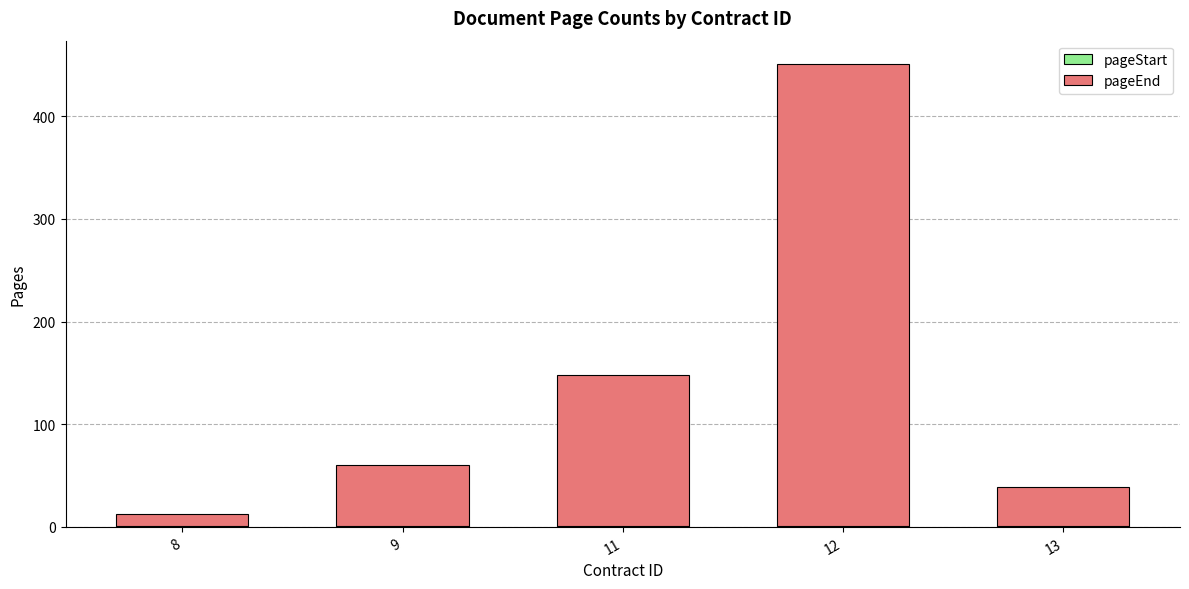

At which category is the sum across all series the highest?

12